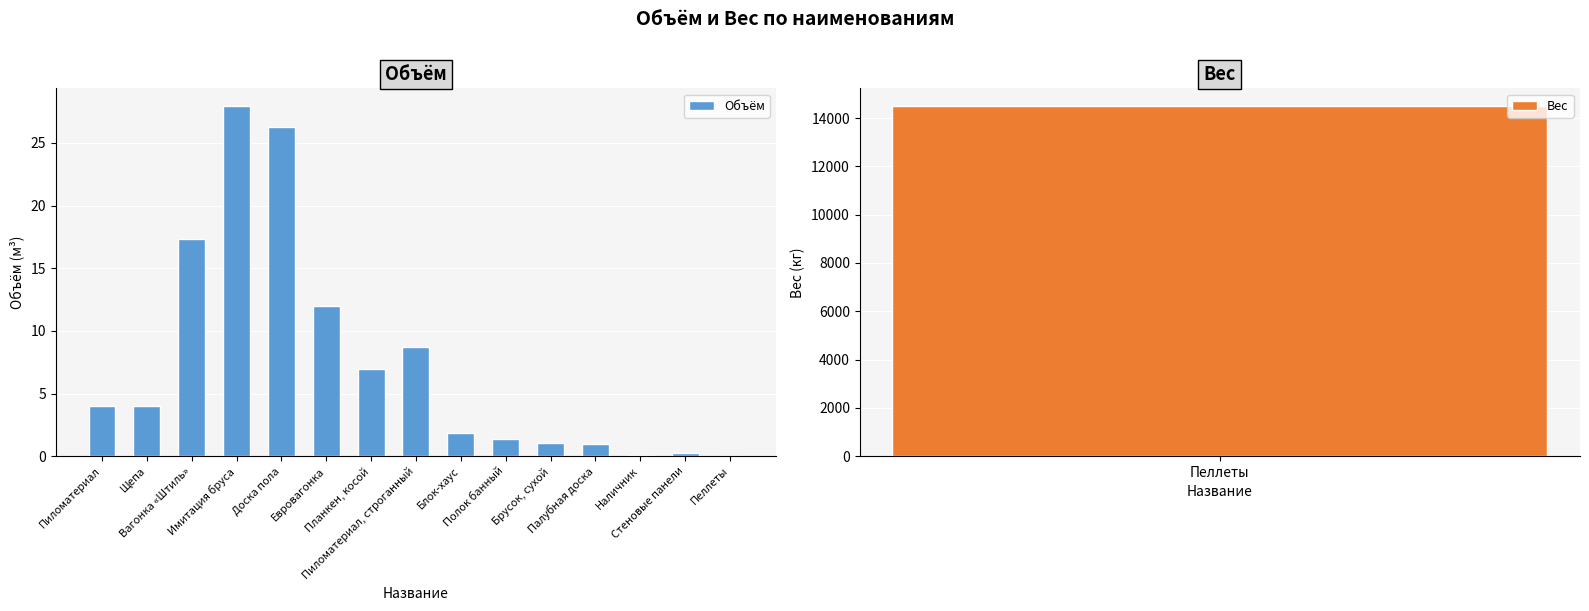

Reading right to left, what are all the values shown in this chart?

0.0	0.2	0.1	1.0	1.1	1.3	1.9	8.7	6.9	12.0	26.3	28.0	17.4	4.0	4.0